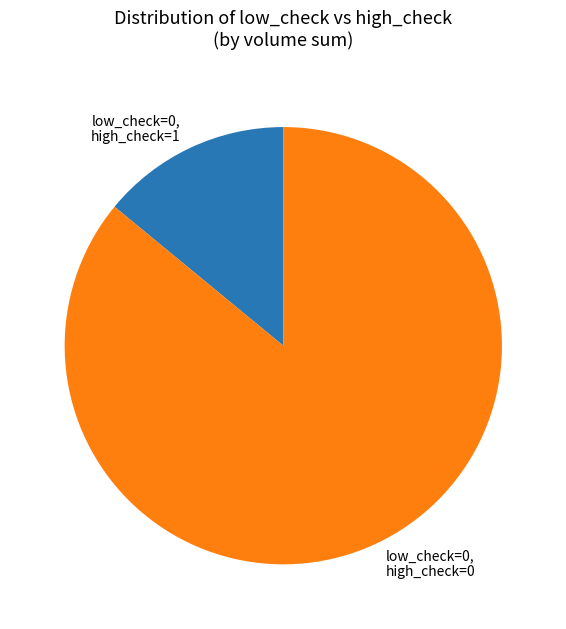

Count the number of slices in the pie.

2